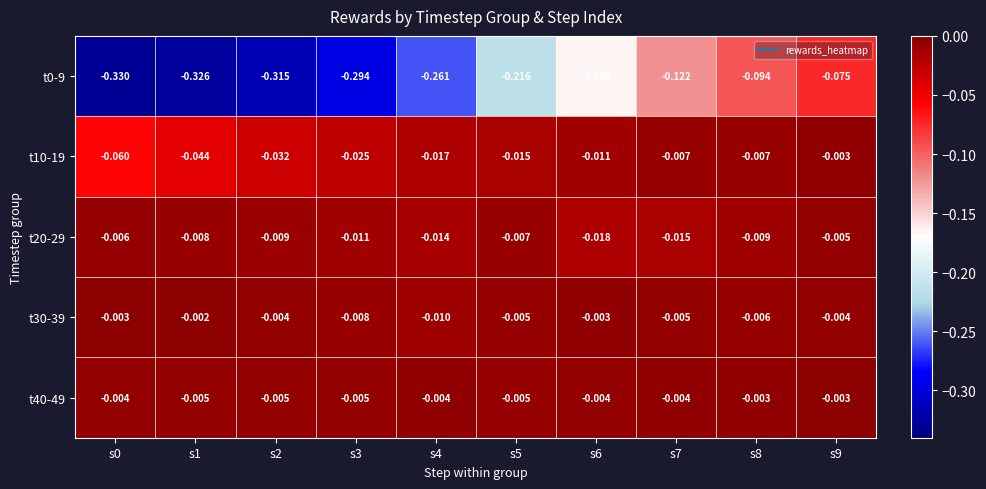

Reading left to right, what are all the values shown in this chart?

t0-9: s0=-0.3	s1=-0.3	s2=-0.3	s3=-0.3	s4=-0.3	s5=-0.2	s6=-0.2	s7=-0.1	s8=-0.1	s9=-0.1
t10-19: s0=-0.1	s1=-0.0	s2=-0.0	s3=-0.0	s4=-0.0	s5=-0.0	s6=-0.0	s7=-0.0	s8=-0.0	s9=-0.0
t20-29: s0=-0.0	s1=-0.0	s2=-0.0	s3=-0.0	s4=-0.0	s5=-0.0	s6=-0.0	s7=-0.0	s8=-0.0	s9=-0.0
t30-39: s0=-0.0	s1=-0.0	s2=-0.0	s3=-0.0	s4=-0.0	s5=-0.0	s6=-0.0	s7=-0.0	s8=-0.0	s9=-0.0
t40-49: s0=-0.0	s1=-0.0	s2=-0.0	s3=-0.0	s4=-0.0	s5=-0.0	s6=-0.0	s7=-0.0	s8=-0.0	s9=-0.0